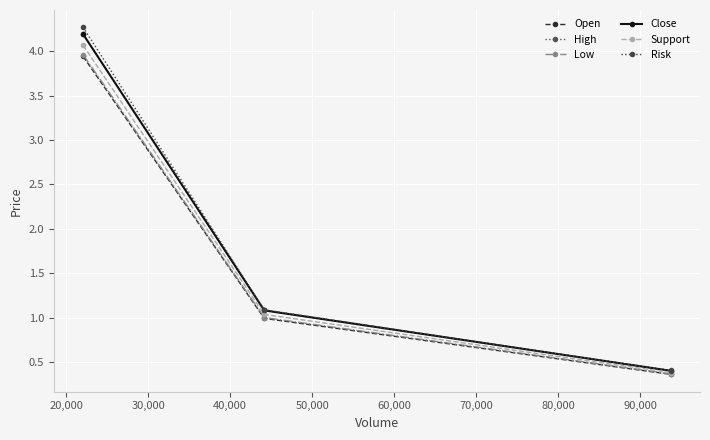

Is this an area chart (filled region under the line)?

No